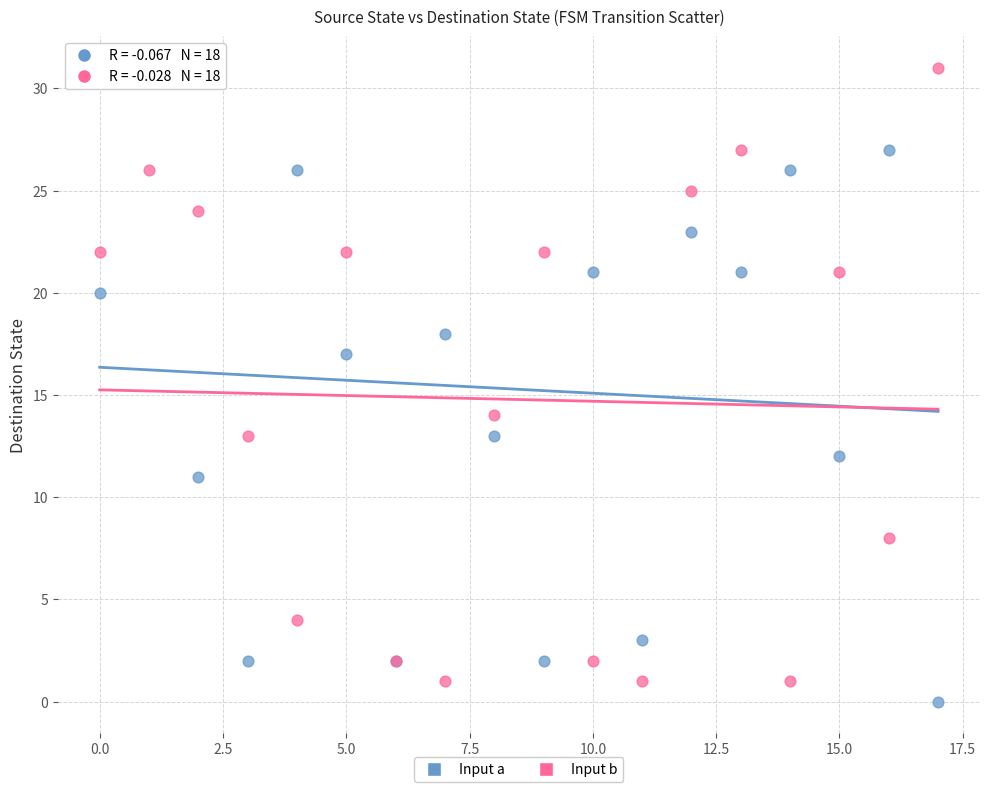

Which series reaches the minimum Y coordinate?

Input a